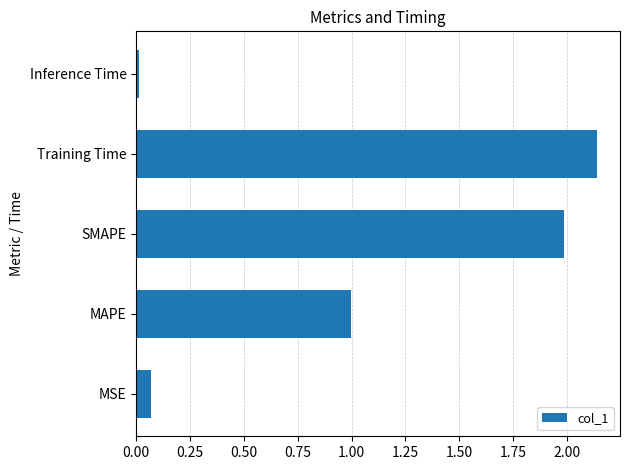

True or false: the data shows 0.5 at SMAPE.

False